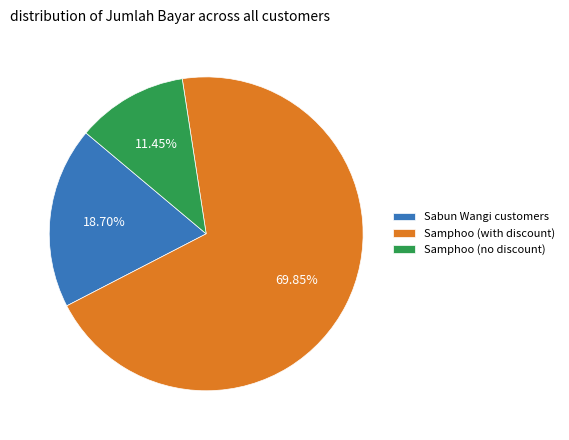

Rank the categories by value from highest to lowest.

Samphoo (with discount), Sabun Wangi customers, Samphoo (no discount)